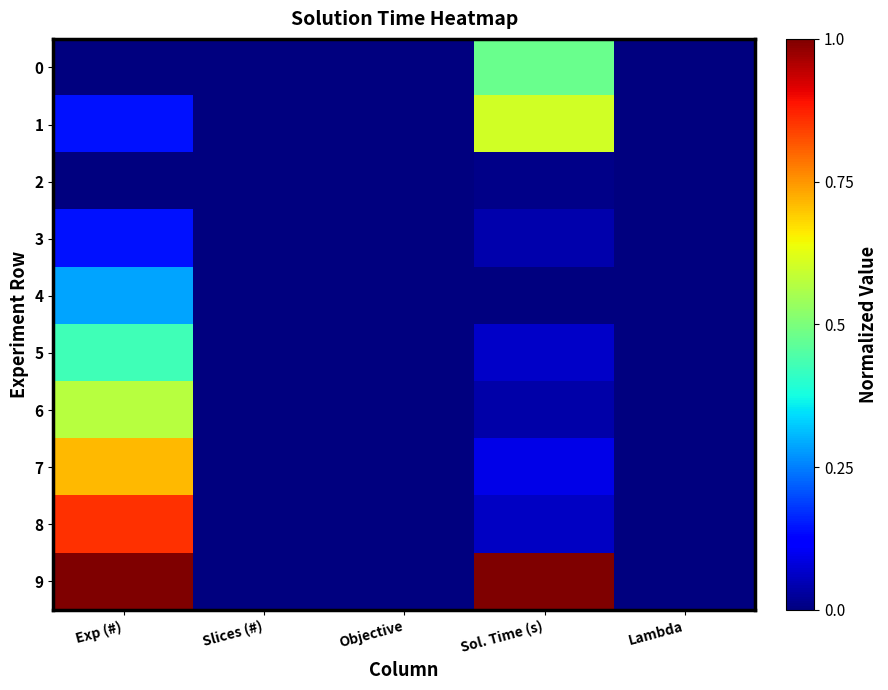

Which series has the largest range (max minus min)?

9